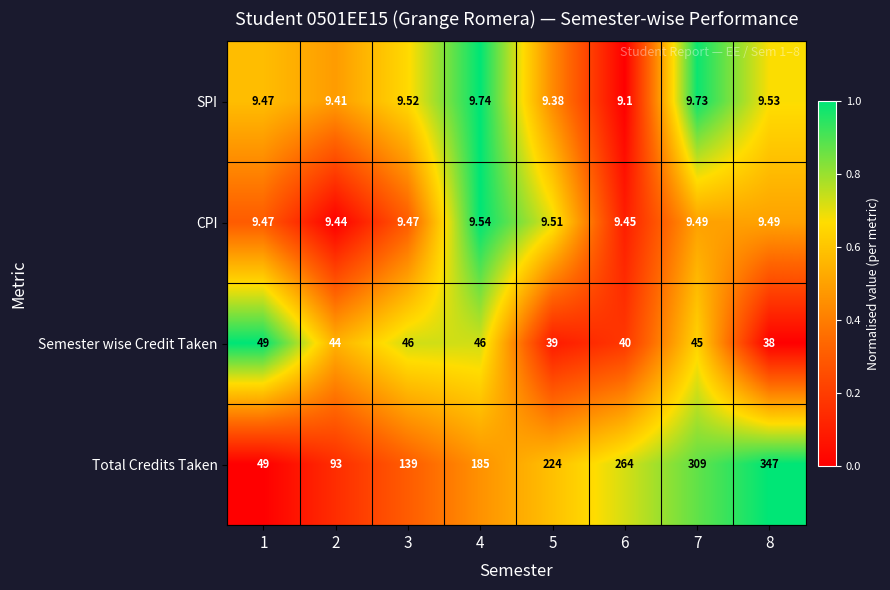

Which series has the largest range (max minus min)?

Total Credits Taken